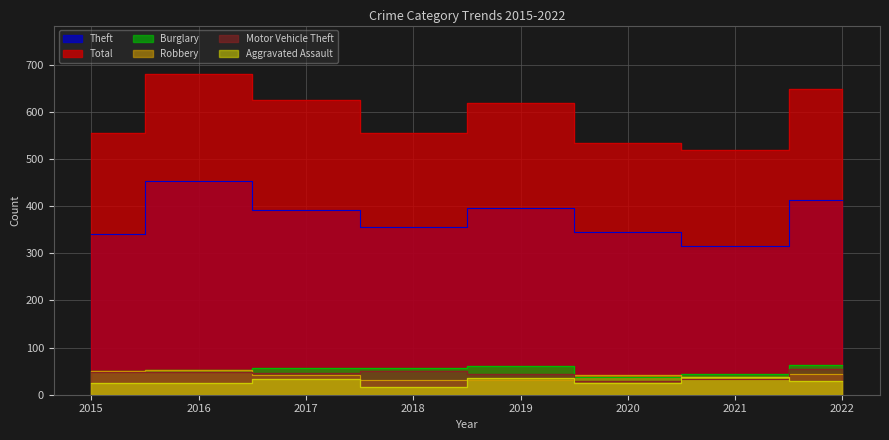

At which category does Aggravated Assault reach its first local valley?

2018